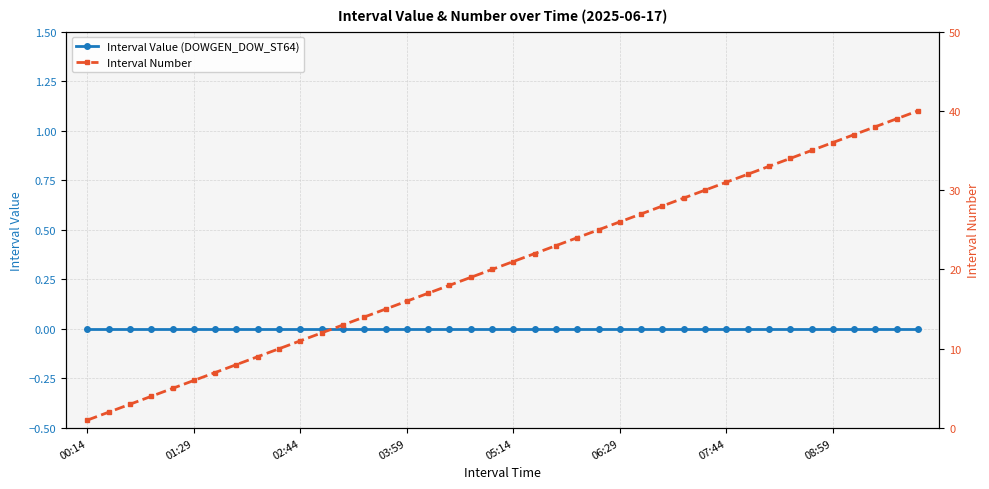

At how many categories does at least one series exceed 38?

2